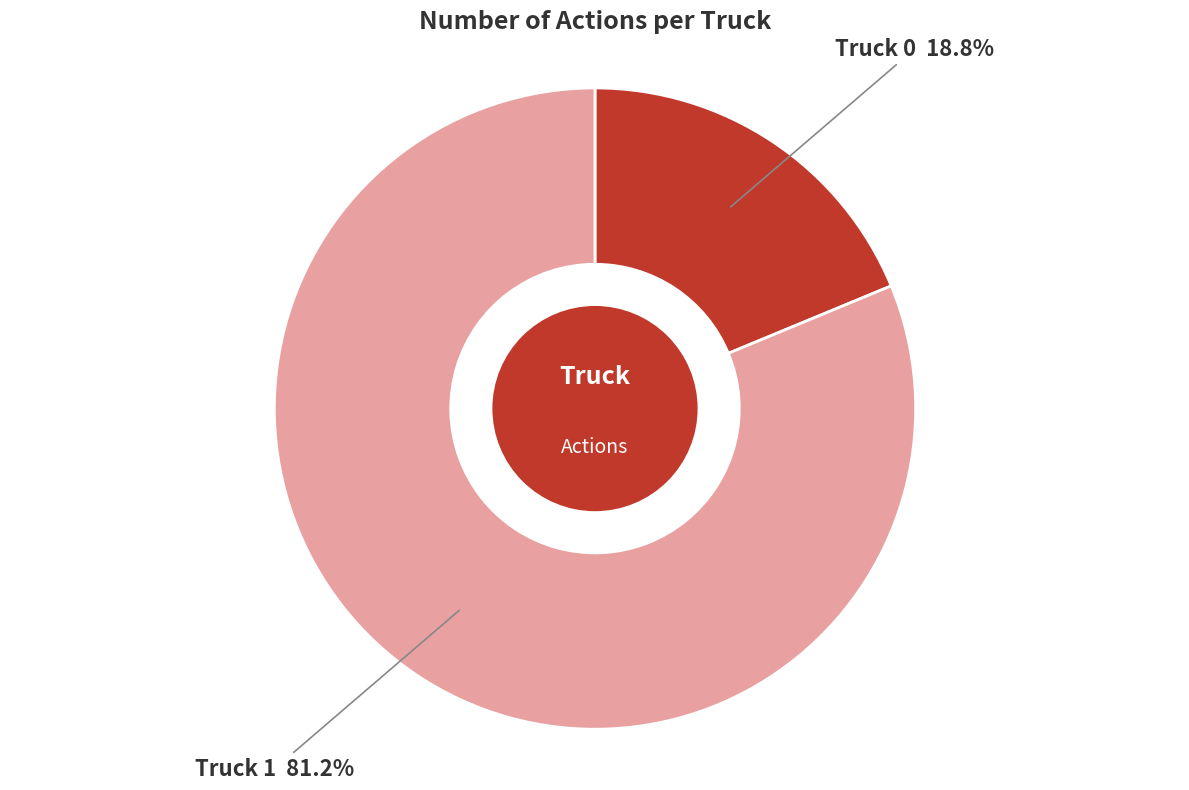

Rank the categories by value from lowest to highest.

Truck 0, Truck 1